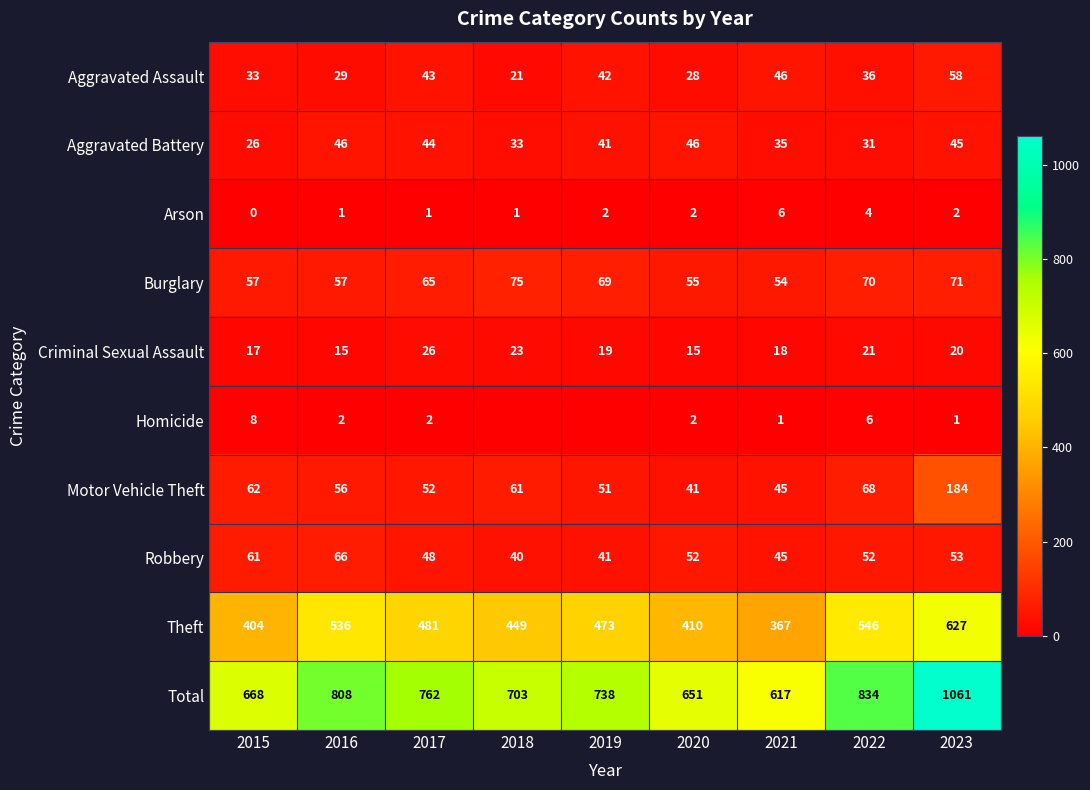

At which label does Arson reach its peak?

2021